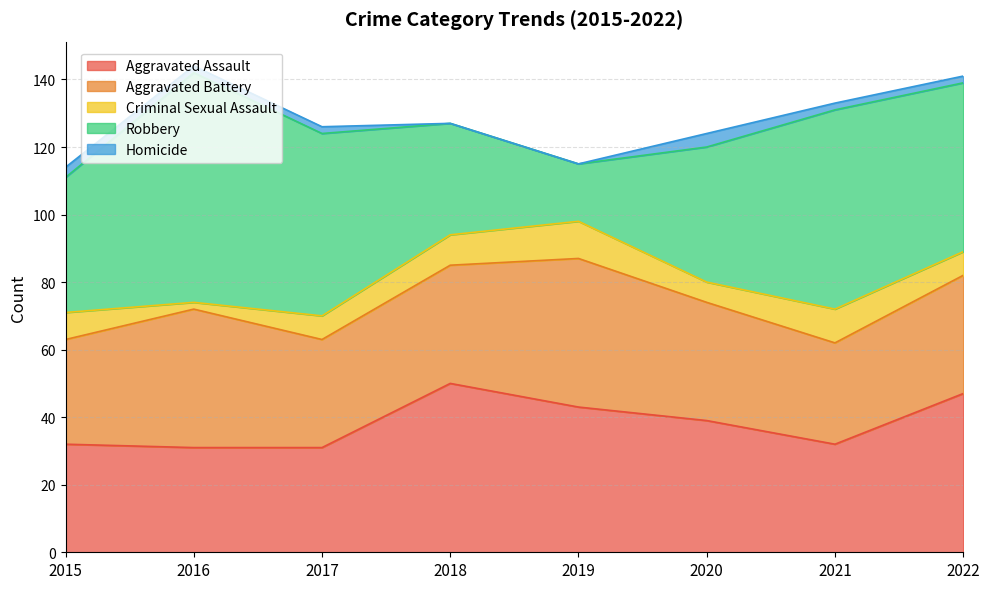

What is the total value across all series at 2020?

124